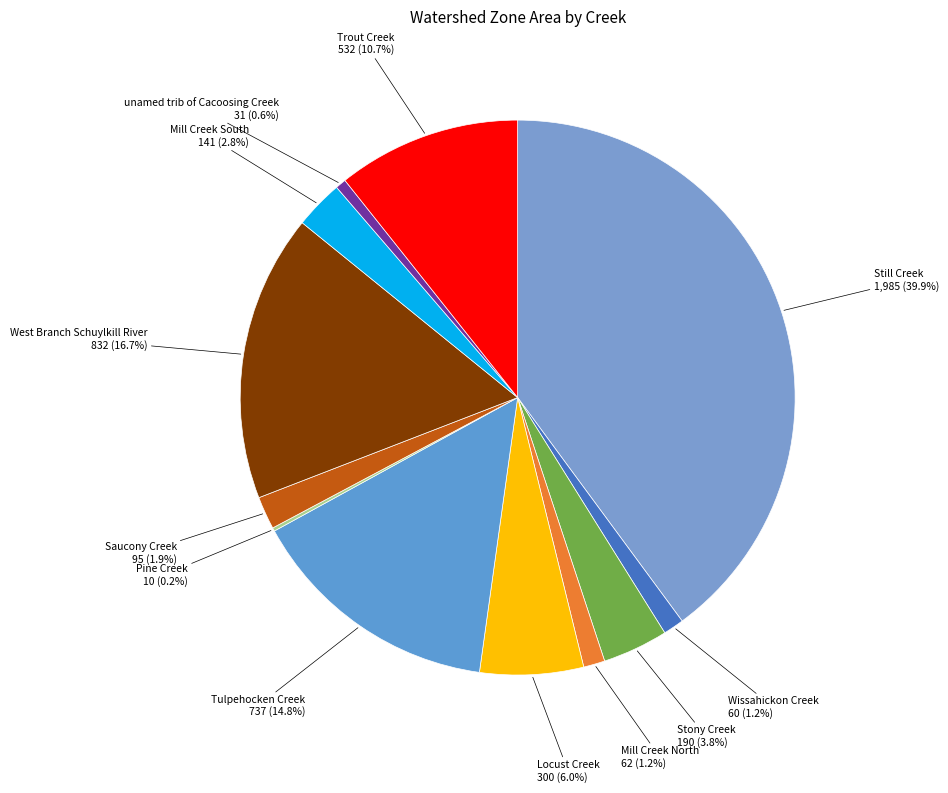

Is there any slice that represents more than half of the pie?

No